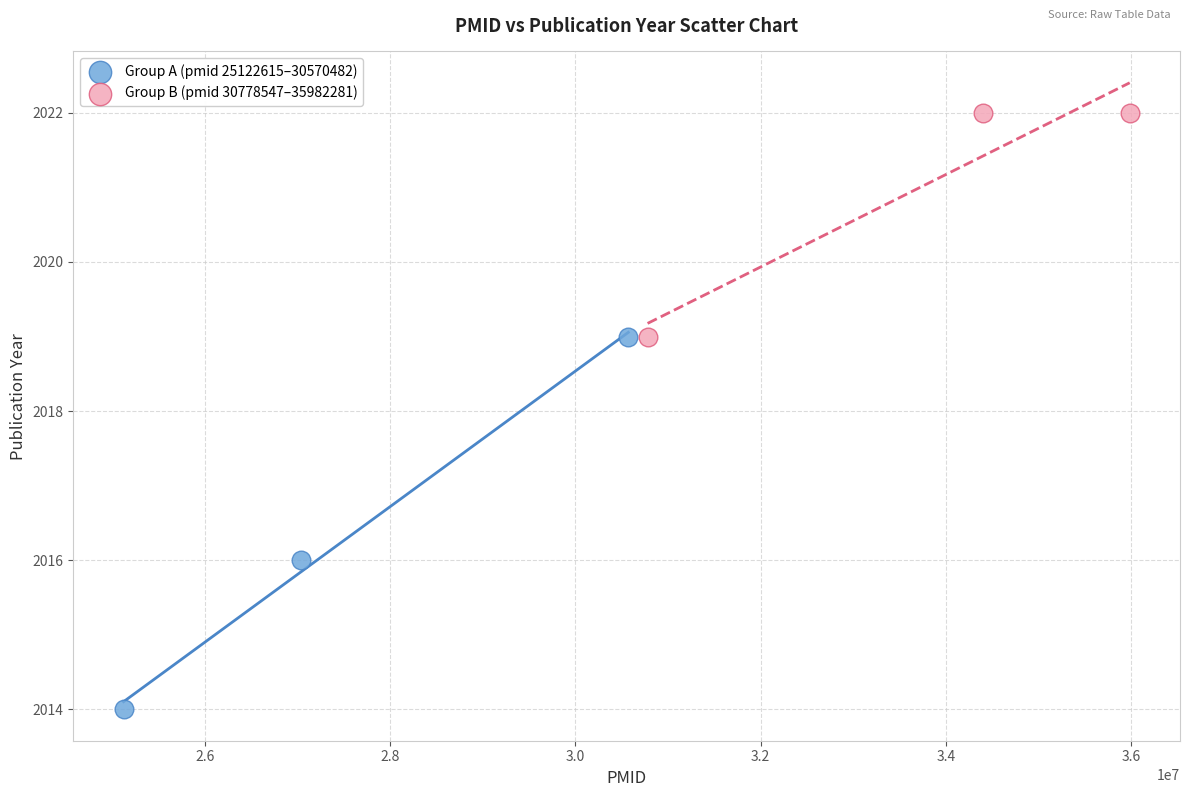

Which series has the widest spread of Y values?

Group A (pmid 25122615–30570482)